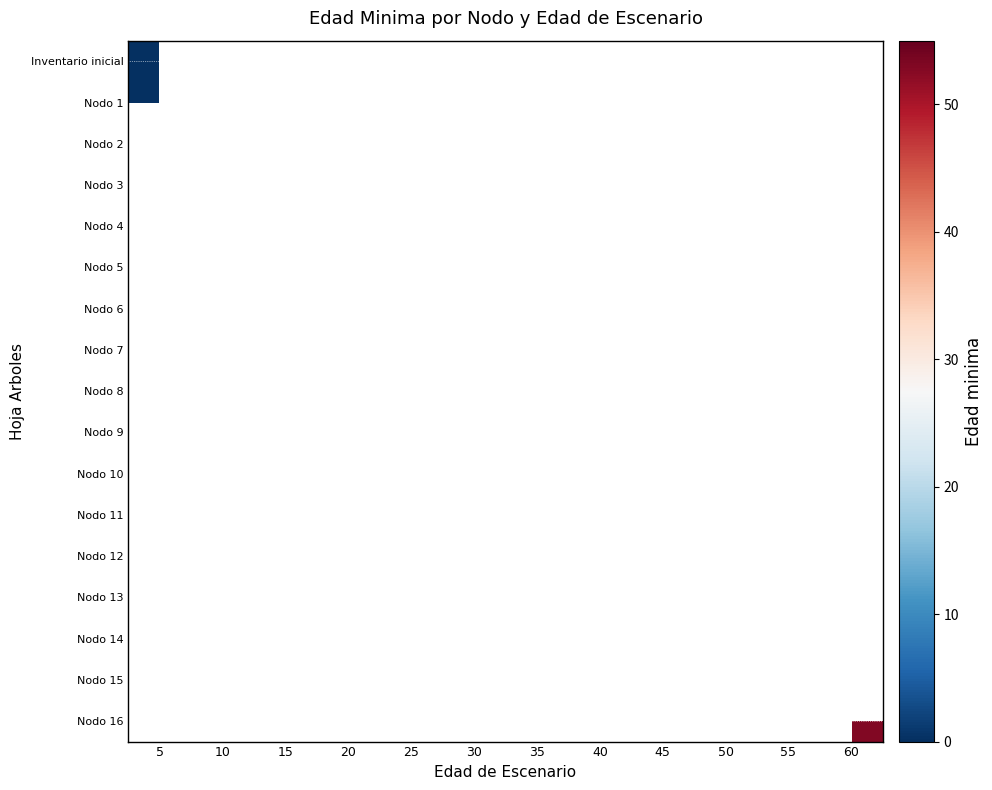

How many data points does each series have?

12